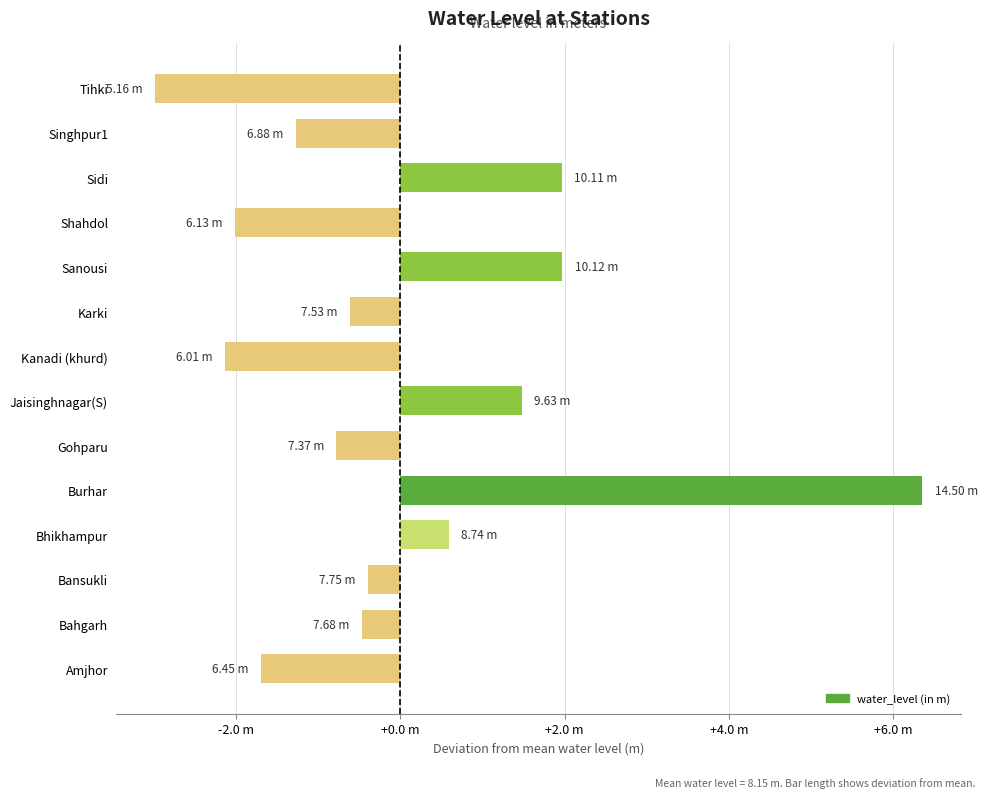

How many values exceed 0?

5